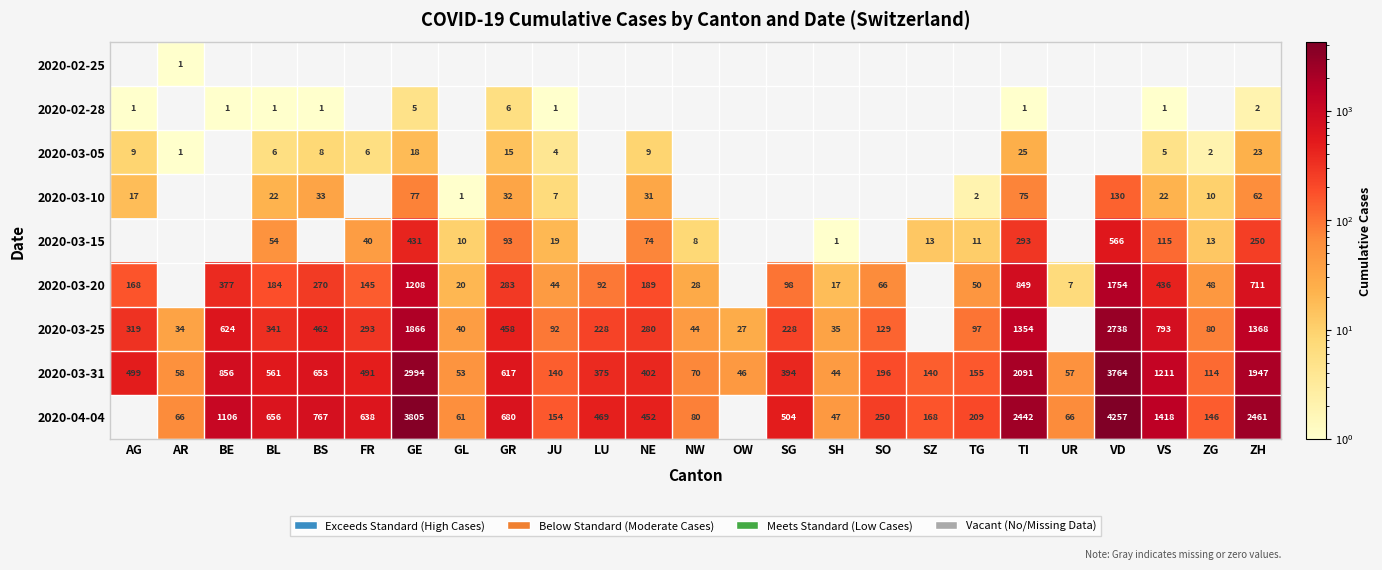

Which has a higher value, ZG or AR?

AR